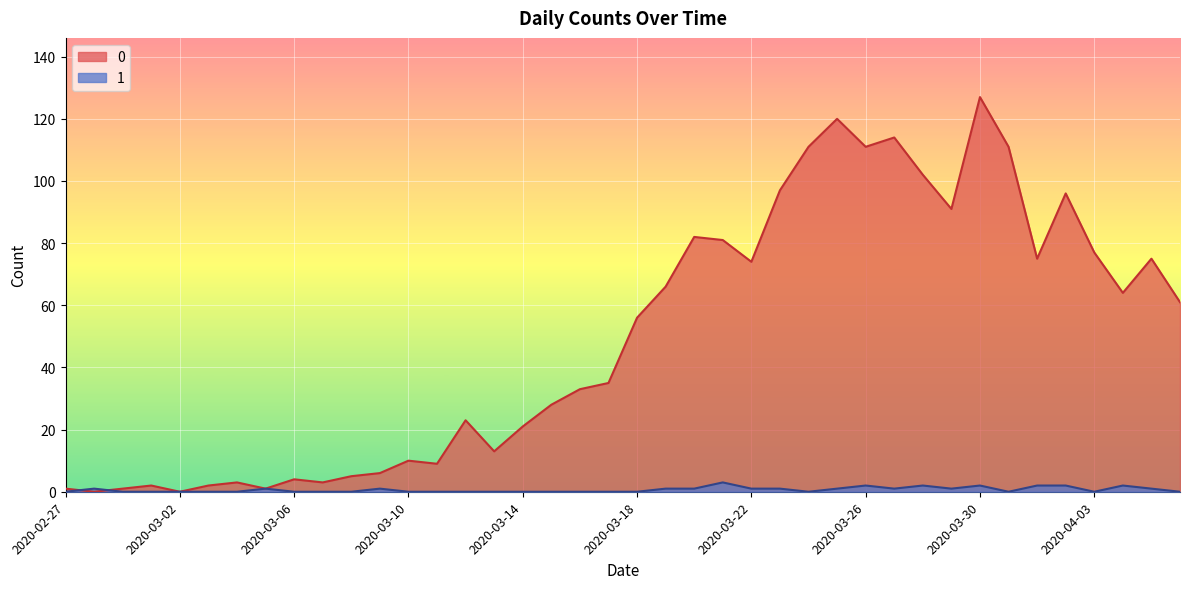

Does the chart display data point markers on the line(s)?

No